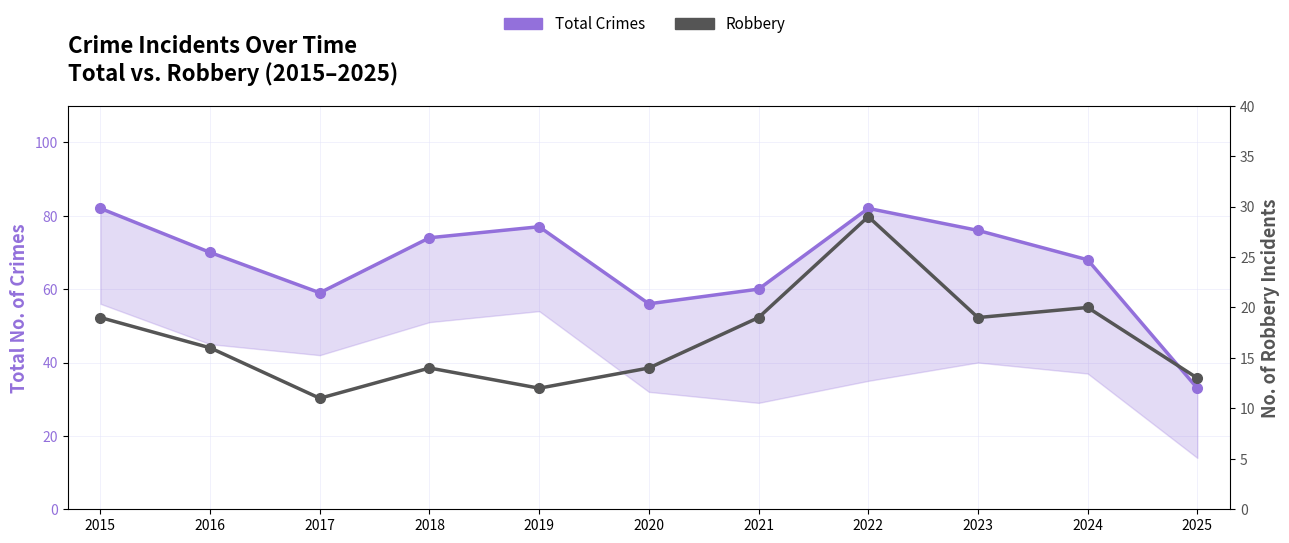

The value of Robbery at 2022 is 29. True or false?

True